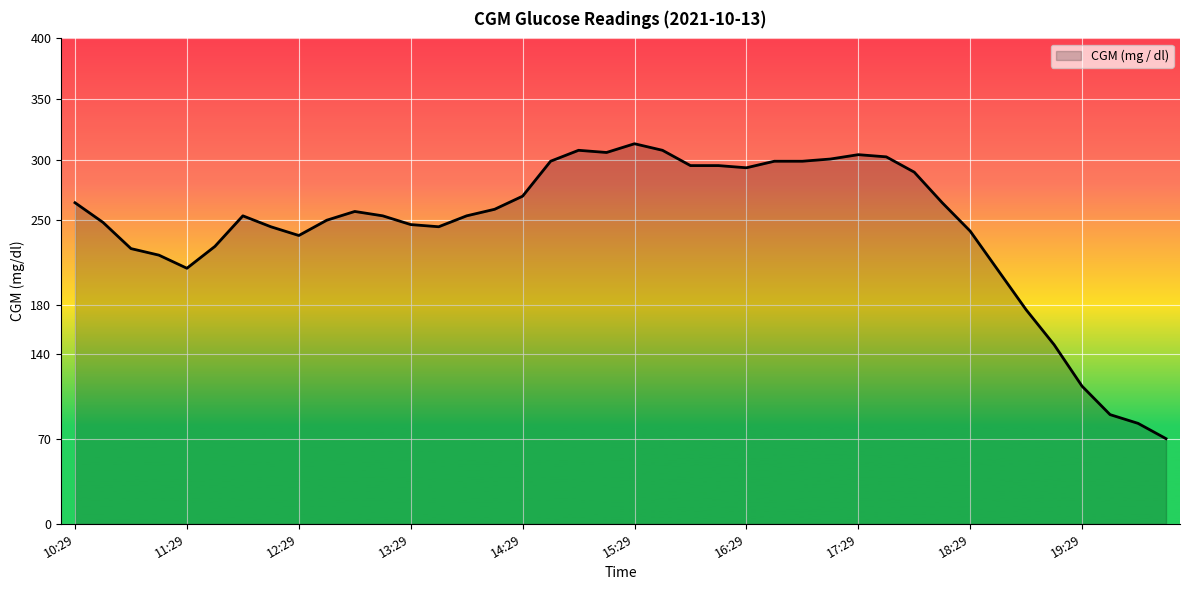

What is the difference between the maximum and minimum values?

243.0